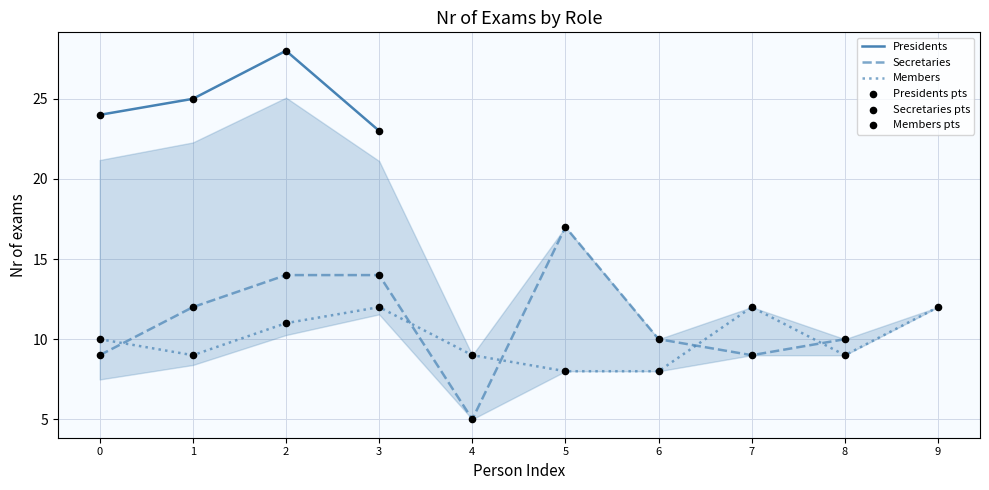

At which category is the sum across all series the highest?

2